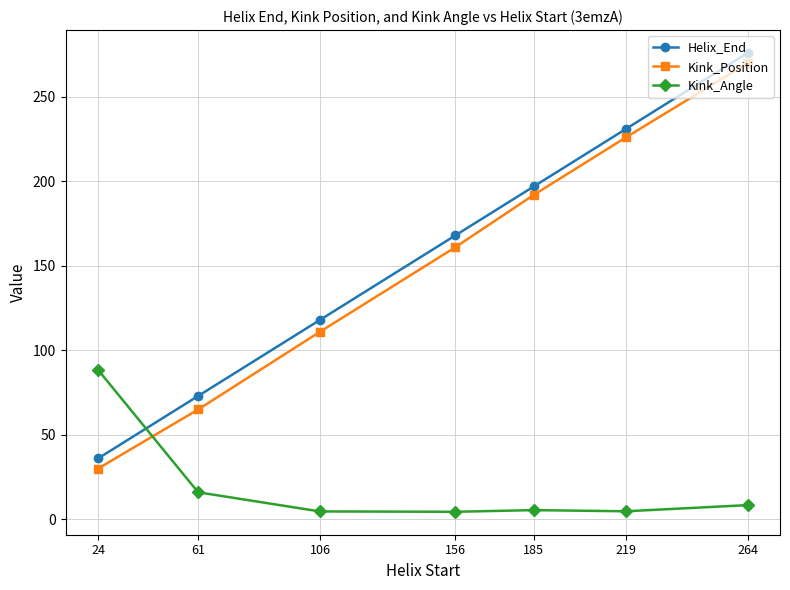

The Helix_End series shows 73.0 at 61. True or false?

True